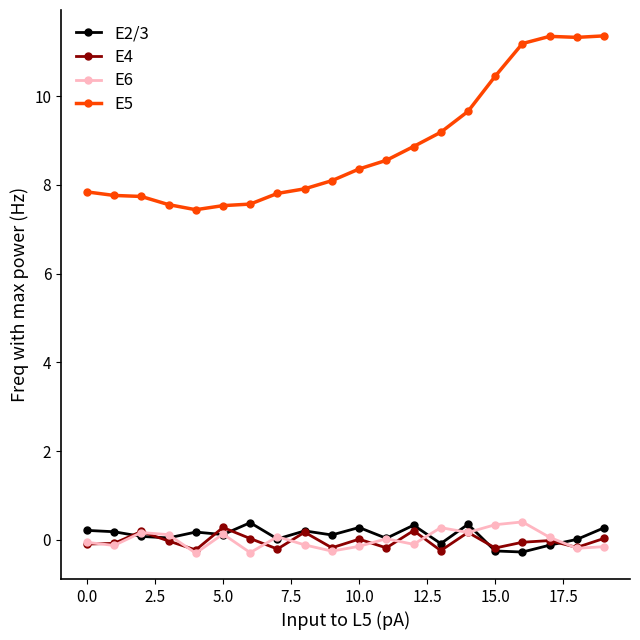

Which series has the widest spread of values?

E5